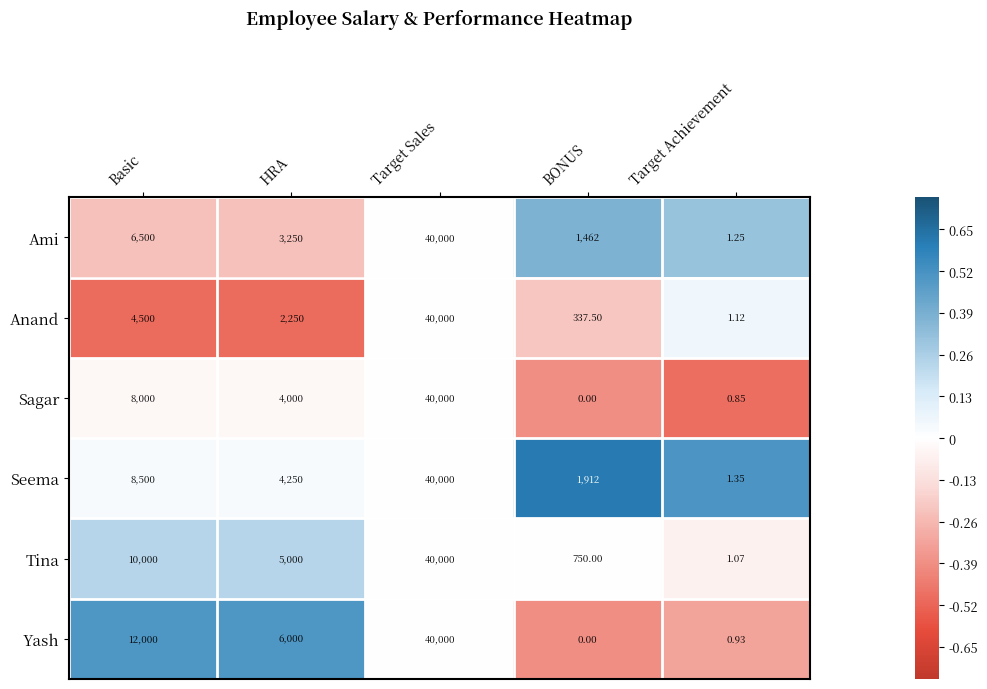

At which category does the chart reach its peak across all series?

Target Sales